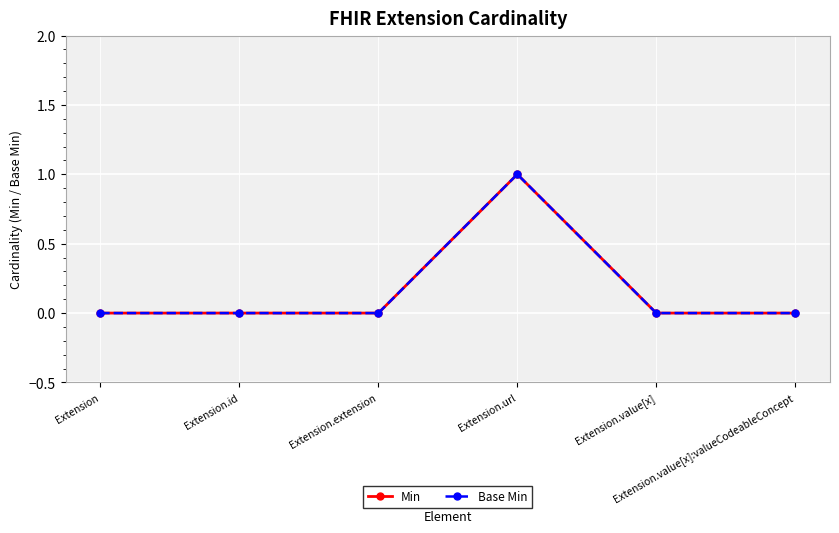

Reading left to right, list all the values displayed in this chart.

Min: Extension=0	Extension.id=0	Extension.extension=0	Extension.url=1	Extension.value[x]=0	Extension.value[x]:valueCodeableConcept=0
Base Min: Extension=0	Extension.id=0	Extension.extension=0	Extension.url=1	Extension.value[x]=0	Extension.value[x]:valueCodeableConcept=0